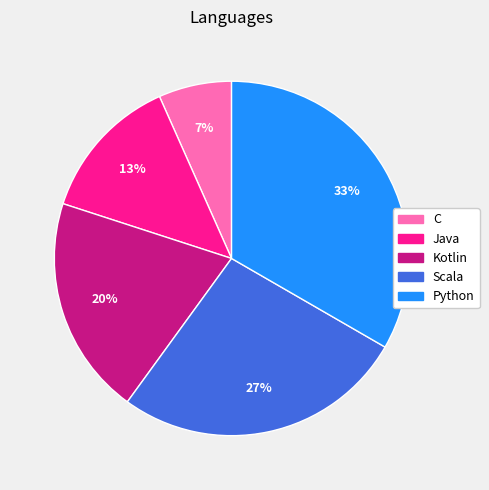

What is the largest slice in the pie chart?

Python